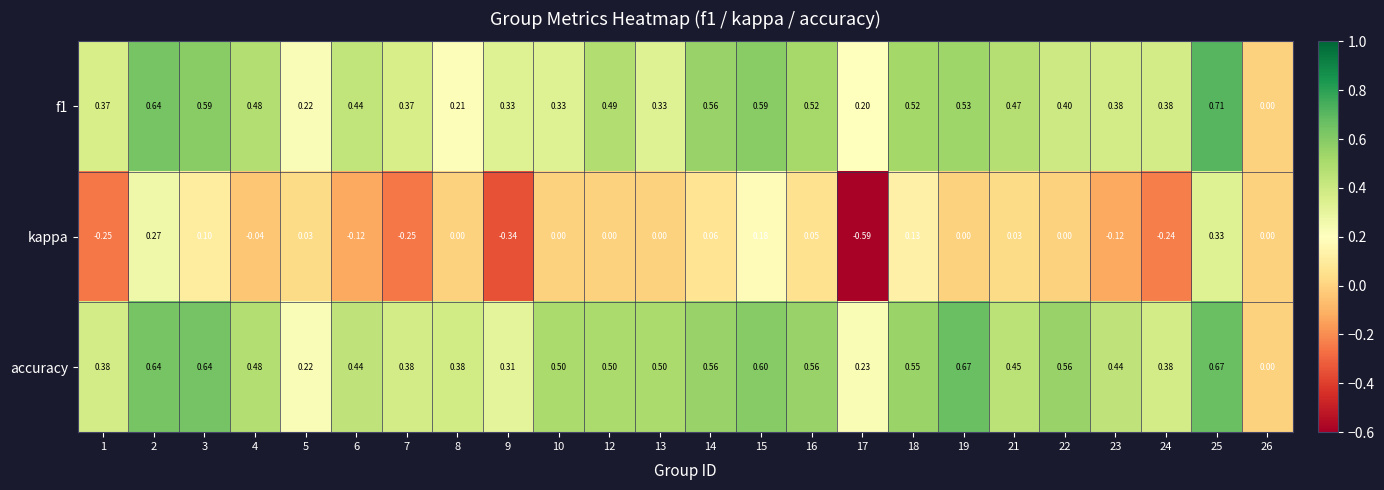

Is the value of kappa at 17 greater than the value of f1 at 25?

No